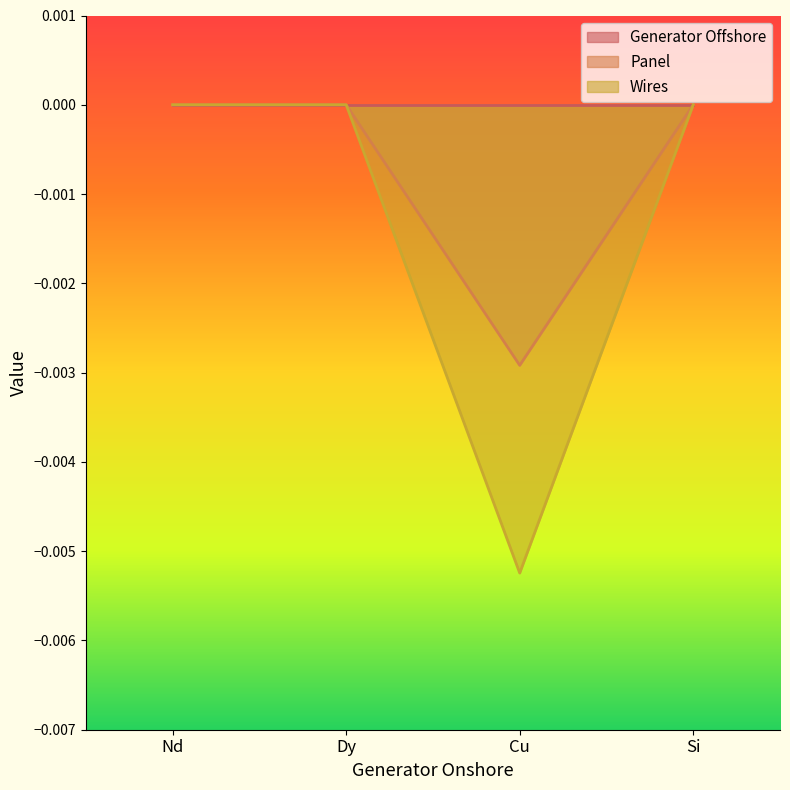

True or false: Wires has a value of 0.0 at Dy.

True